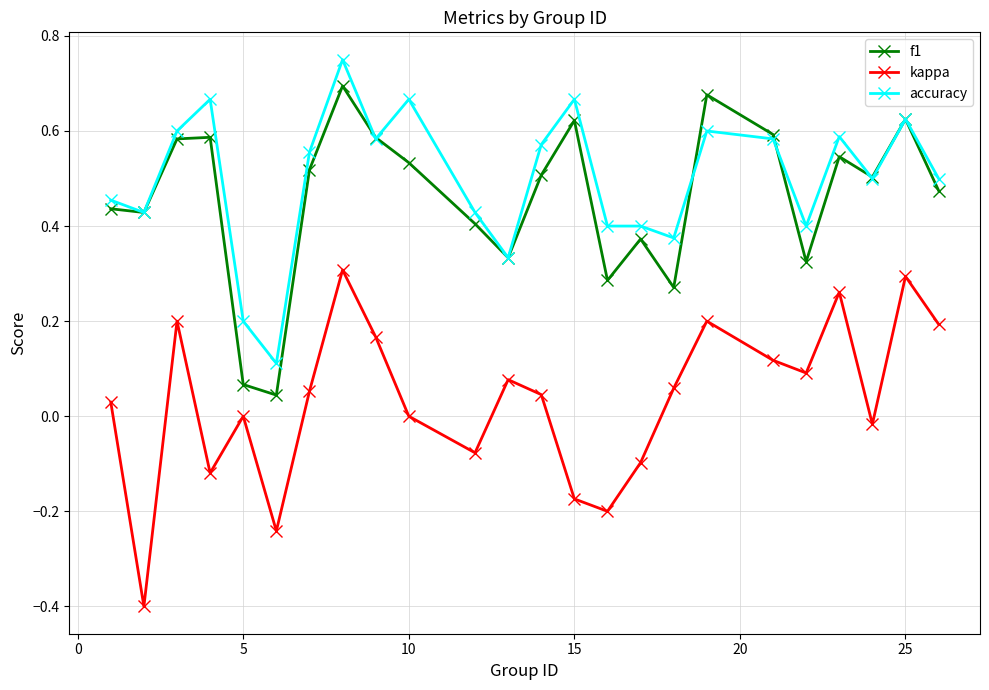

Which series has the largest total across all categories?

accuracy